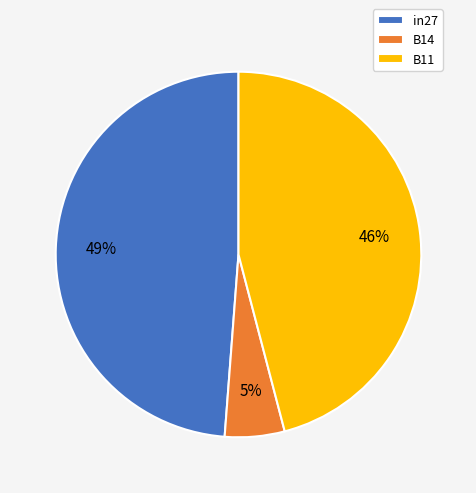

Is it true that B11 is 46% of the pie?

True